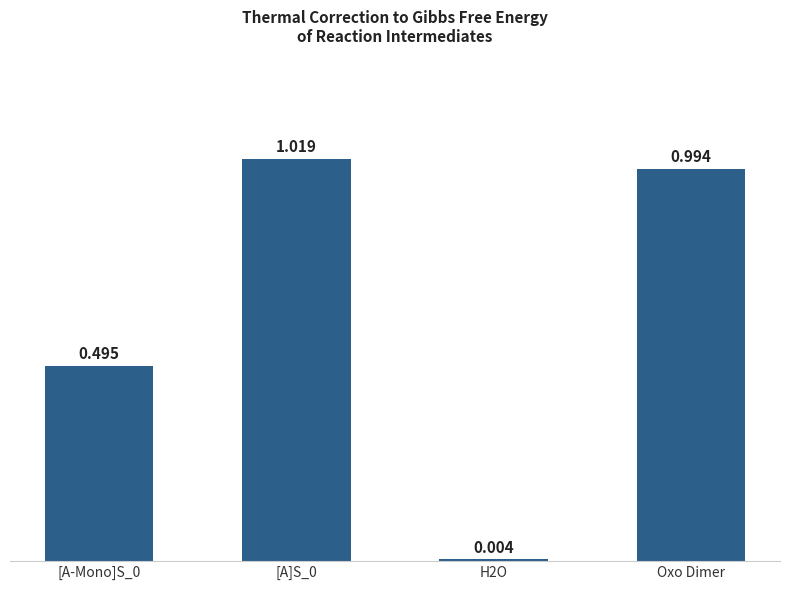

Rank the categories by value from lowest to highest.

H2O, [A-Mono]S_0, Oxo Dimer, [A]S_0